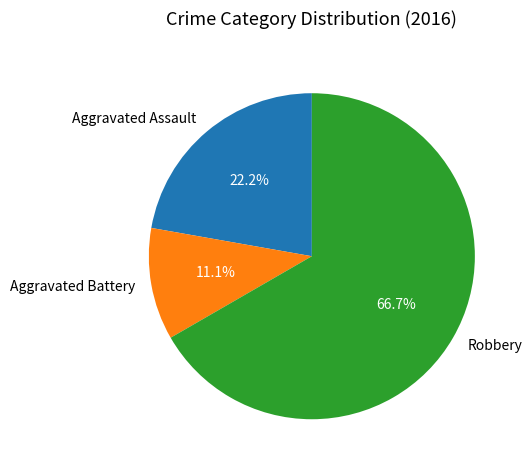

What percentage is the Robbery slice, to the nearest percent?

67%